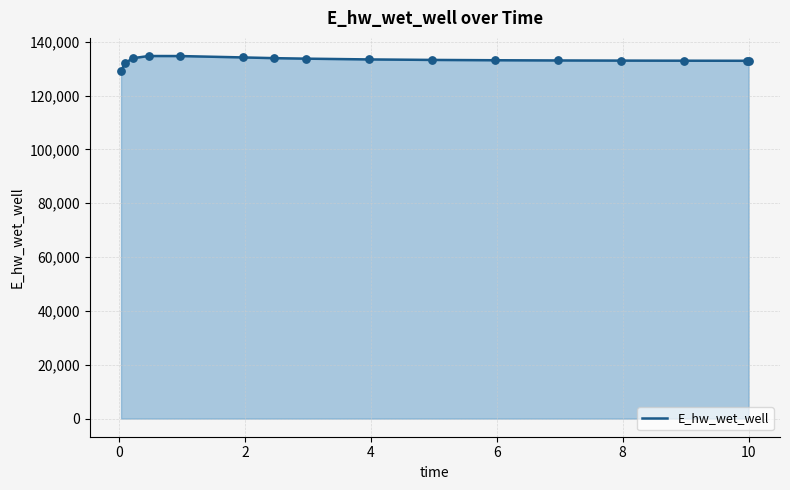

What is the difference between the maximum and minimum values?

5583.1